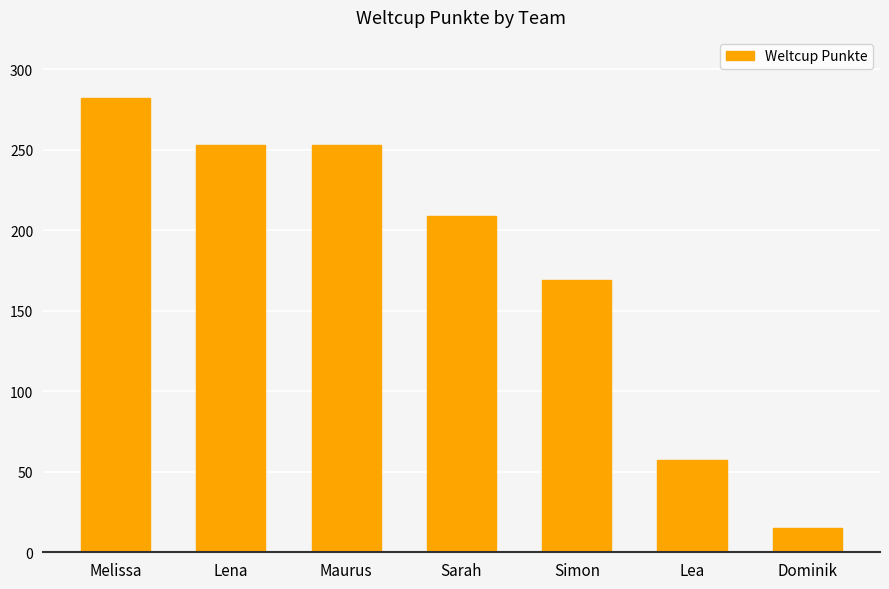

How many values are below 209?

3